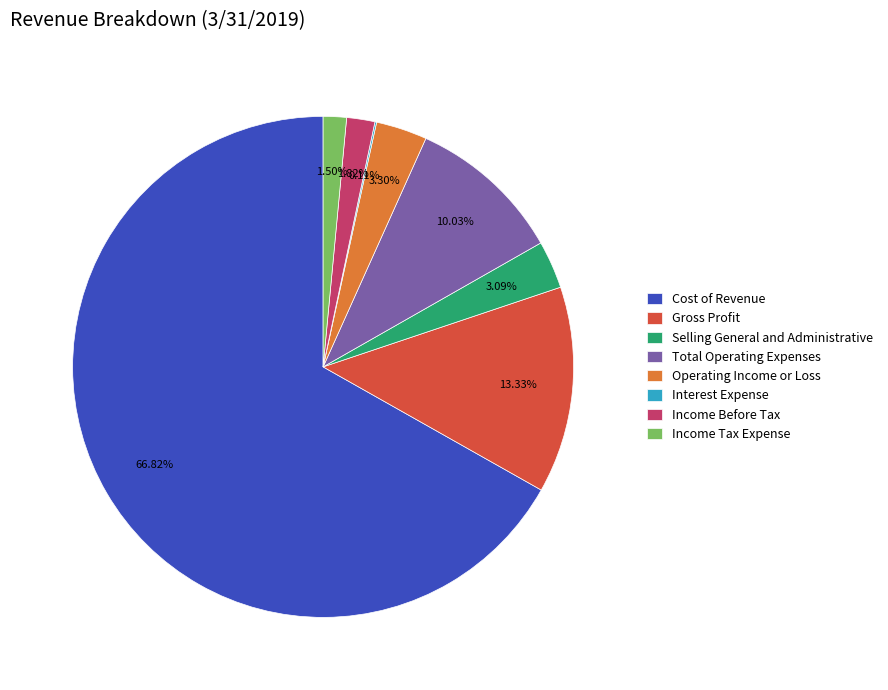

What is the majority slice?

Cost of Revenue